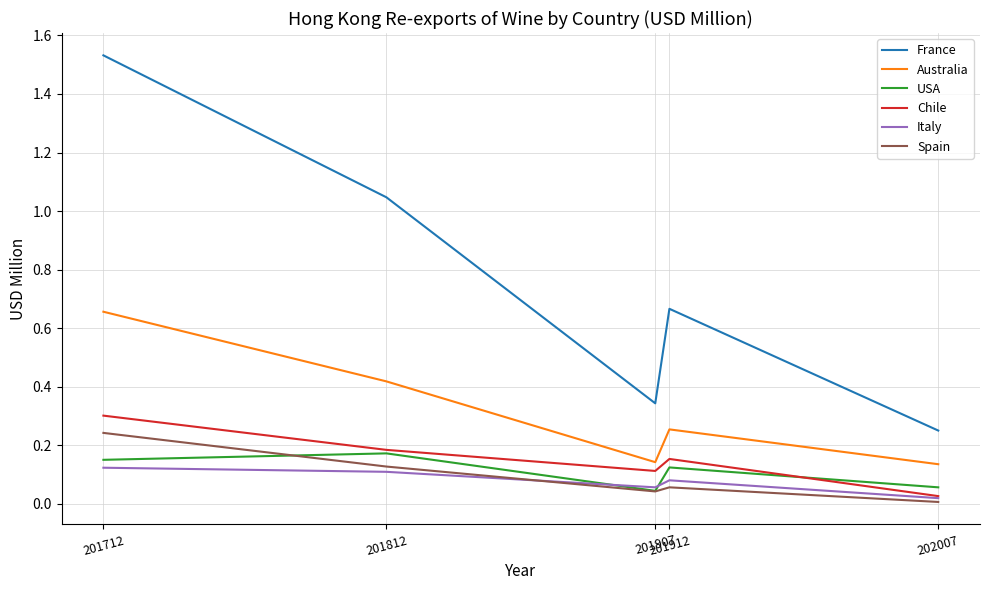

Which category has the highest value across all series?

201712